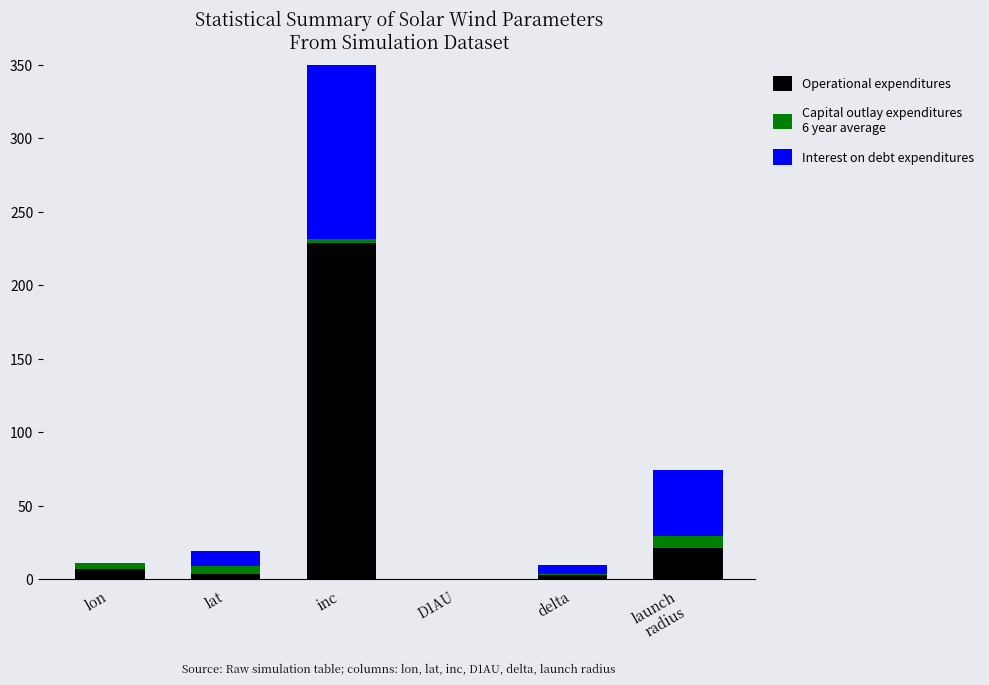

The Interest on debt expenditures series shows 2.8 at delta. True or false?

False